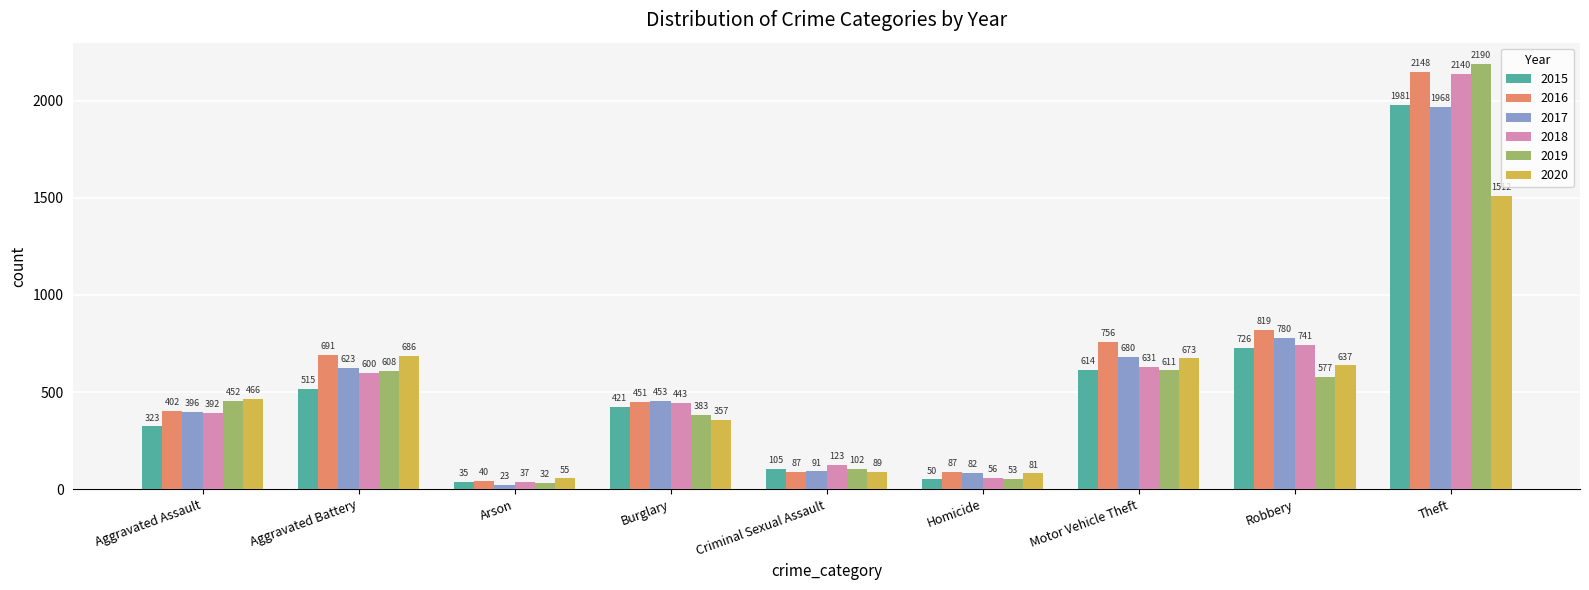

What is the difference between the second highest and minimum values in the 2016 series?

779